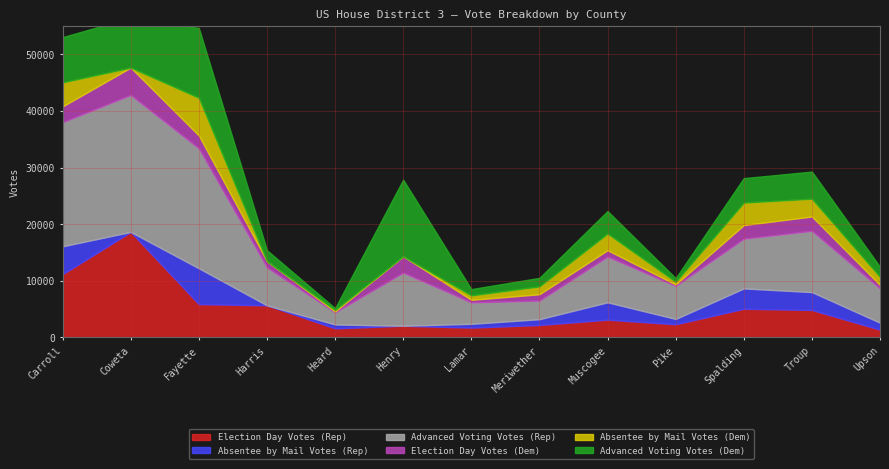

What are all the series names shown in the legend?

Election Day Votes (Rep), Absentee by Mail Votes (Rep), Advanced Voting Votes (Rep), Election Day Votes (Dem), Absentee by Mail Votes (Dem), Advanced Voting Votes (Dem)